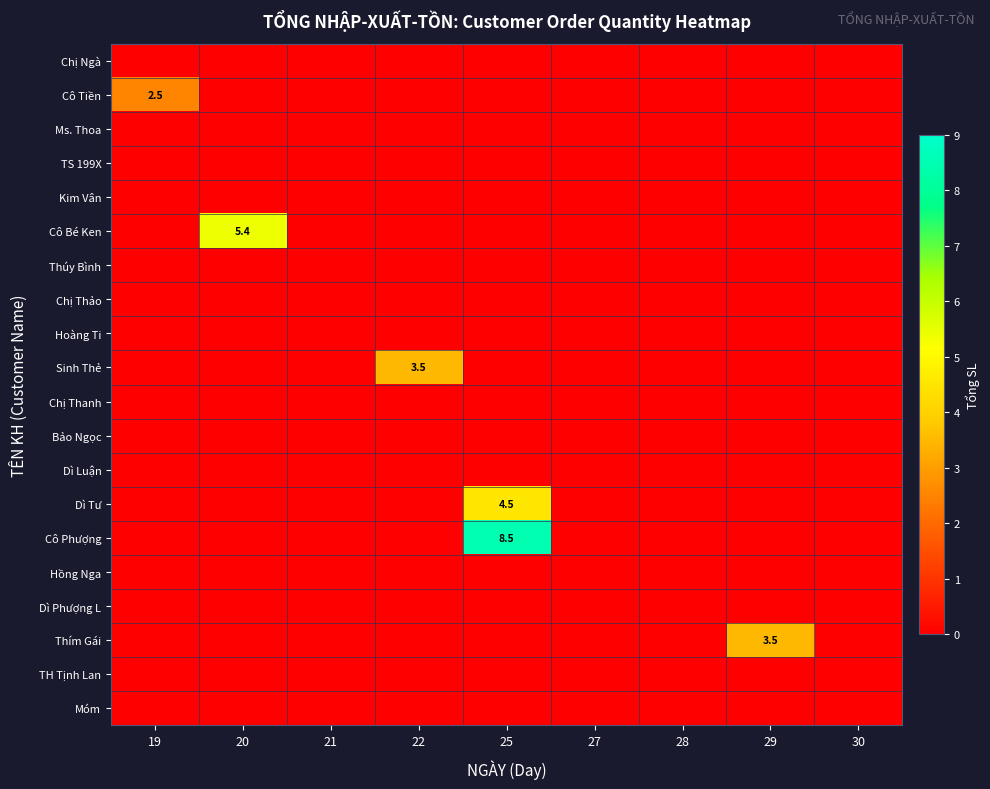

Which series changed the most between 19 and 30?

Cô Tiền